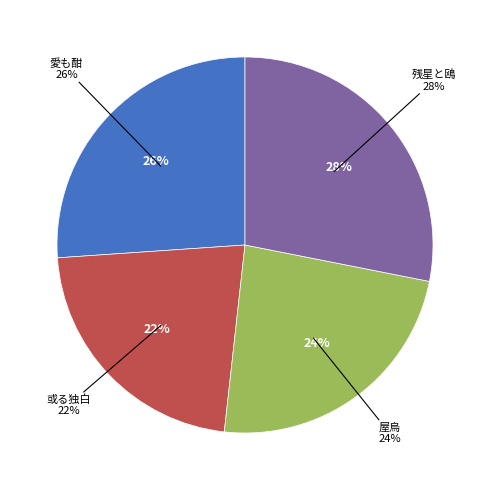

Is it true that 屋烏 is 24% of the pie?

True